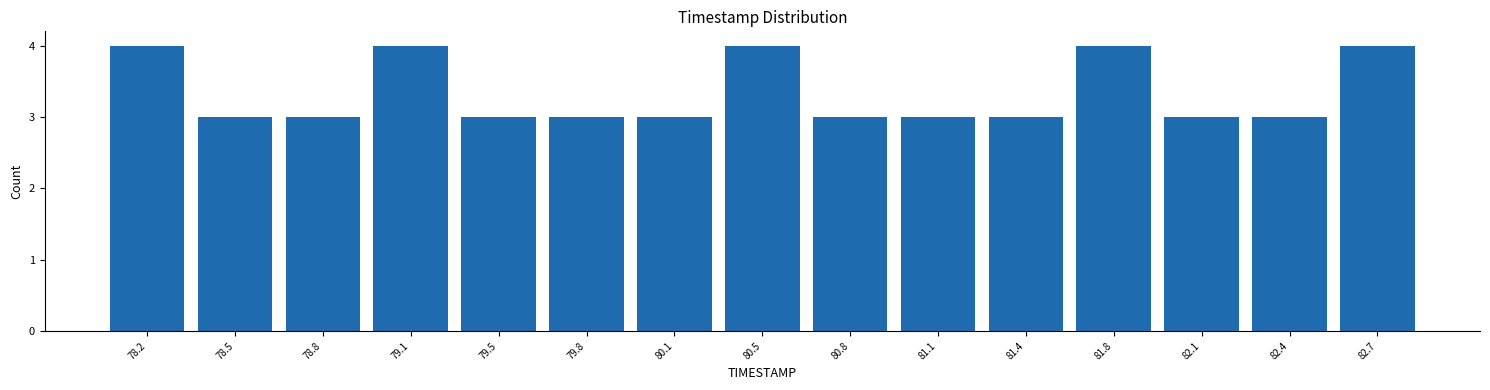

Reading left to right, list every bar in this chart as the range it spans on the x-axis followed by its height. Neither the bar edges nor the heights are printed on the chart, so give them approximately, as read against the axes.

78.00 to 78.35: 4
78.35 to 78.65: 3
78.65 to 79.00: 3
79.00 to 79.30: 4
79.30 to 79.65: 3
79.65 to 79.95: 3
79.95 to 80.30: 3
80.30 to 80.60: 4
80.60 to 80.95: 3
80.95 to 81.25: 3
81.25 to 81.60: 3
81.60 to 81.90: 4
81.90 to 82.25: 3
82.25 to 82.55: 3
82.55 to 82.90: 4